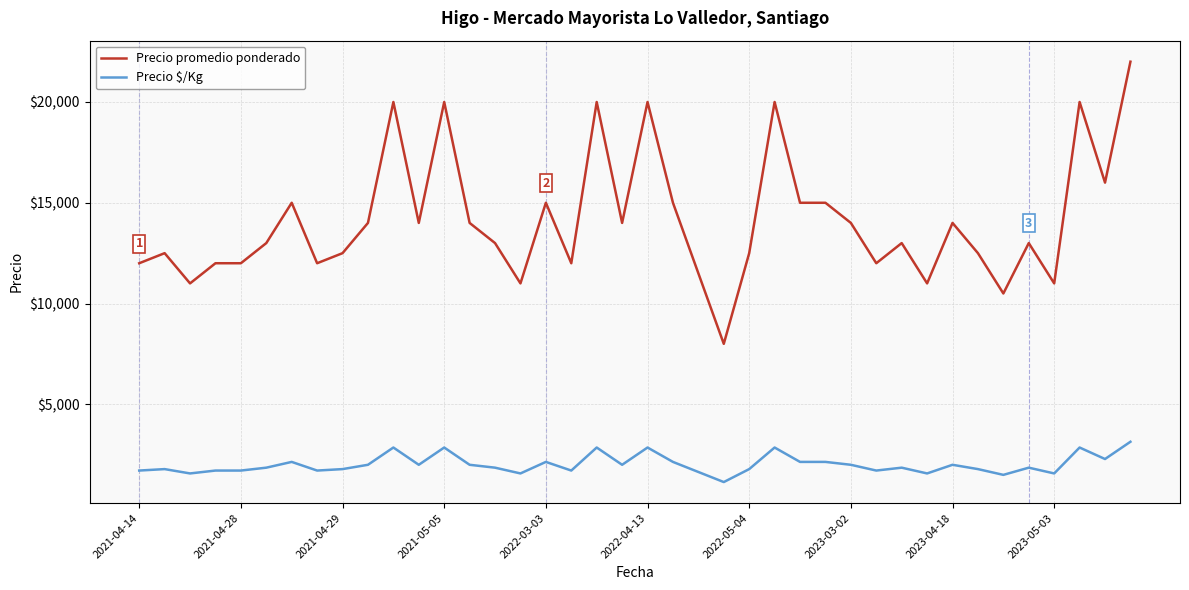

Which series has the largest range (max minus min)?

Precio promedio ponderado